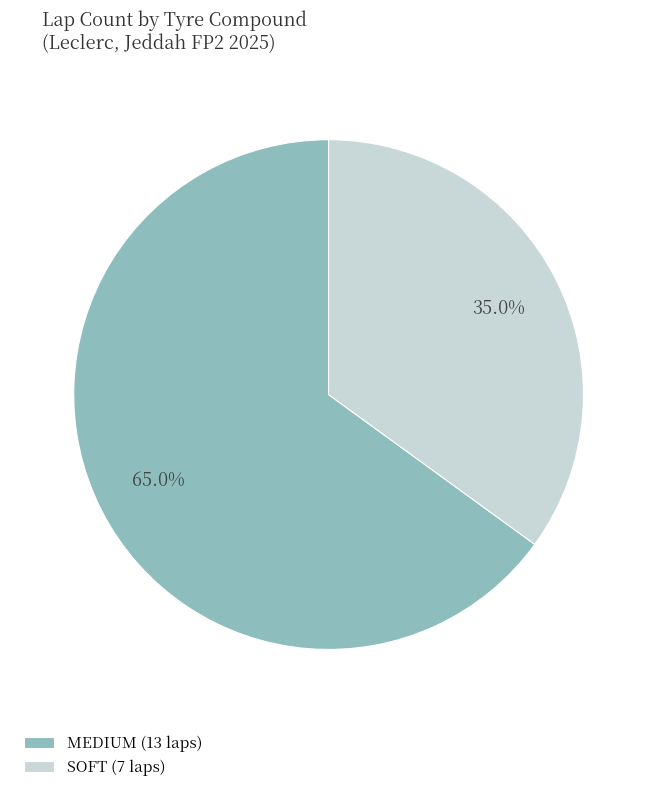

To the nearest percent, what is the difference between the MEDIUM and SOFT slice percentages?

30%